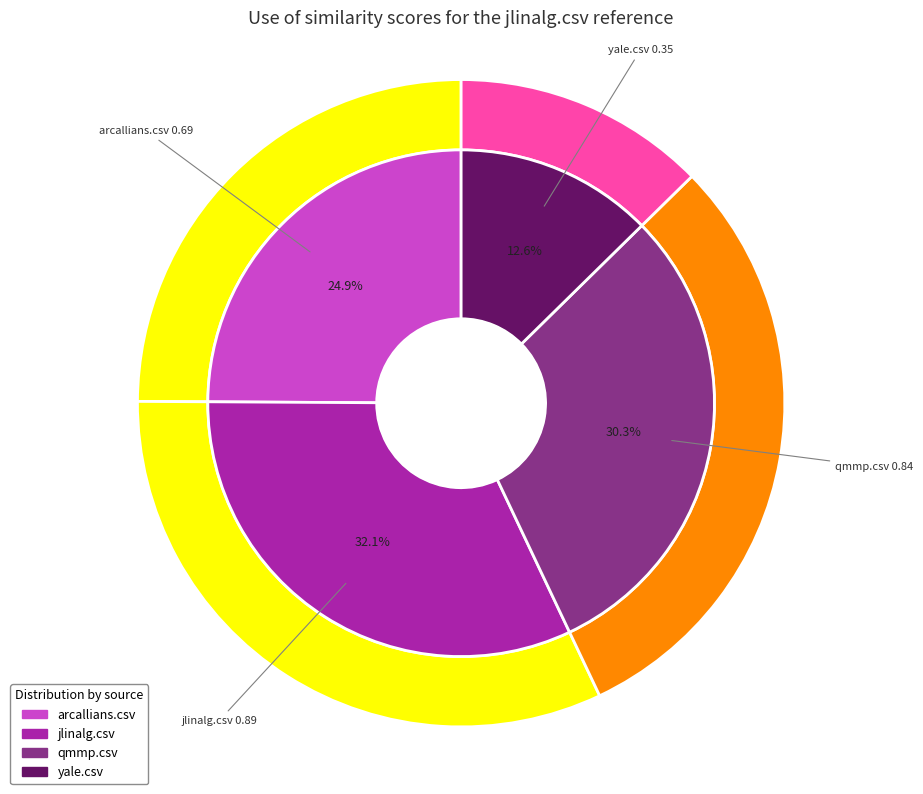

What is the change in value from arcallians.csv to jlinalg.csv?

+0.2